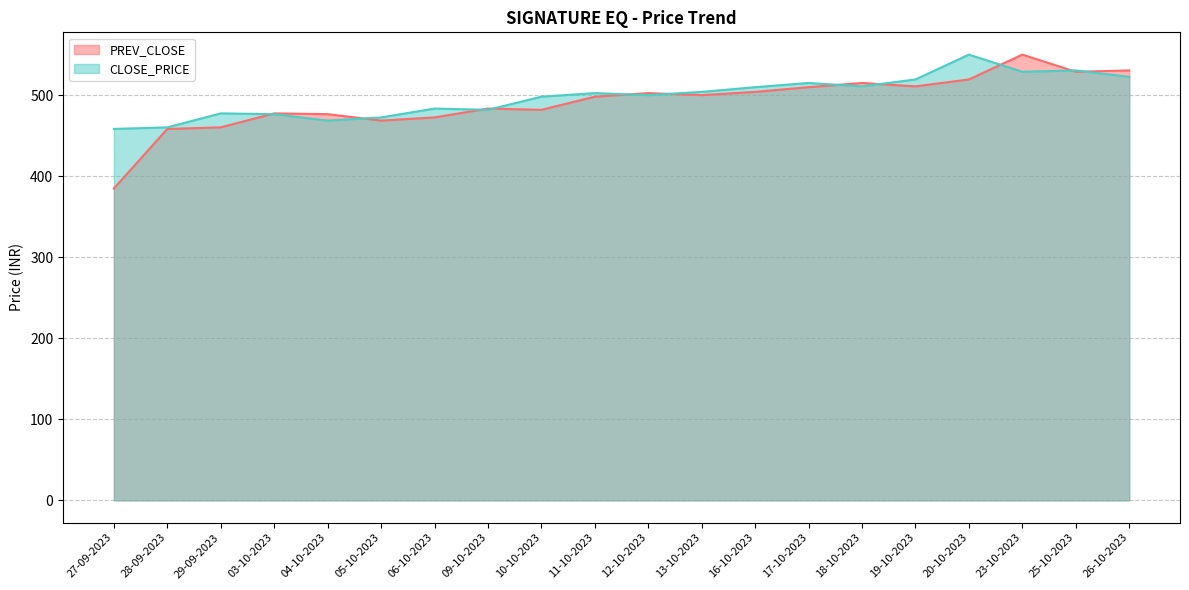

Is the value of PREV_CLOSE at 10-10-2023 greater than the value of CLOSE_PRICE at 17-10-2023?

No